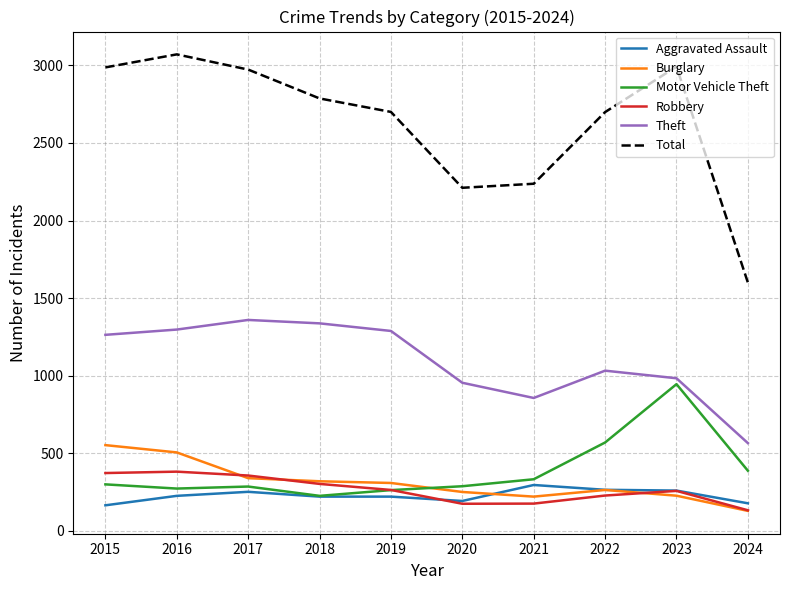

Which series has the widest spread of values?

Total